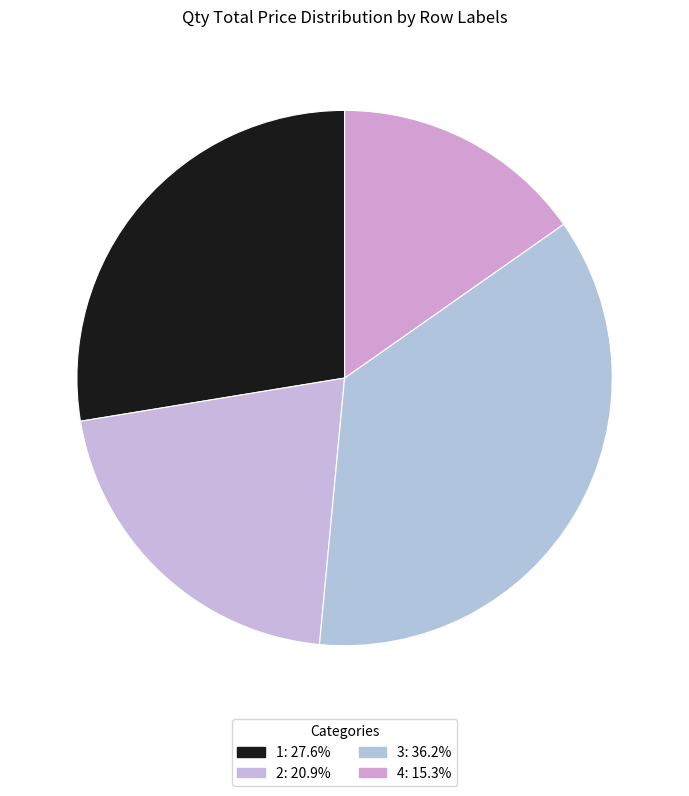

Does 1 represent more than half of the total?

No